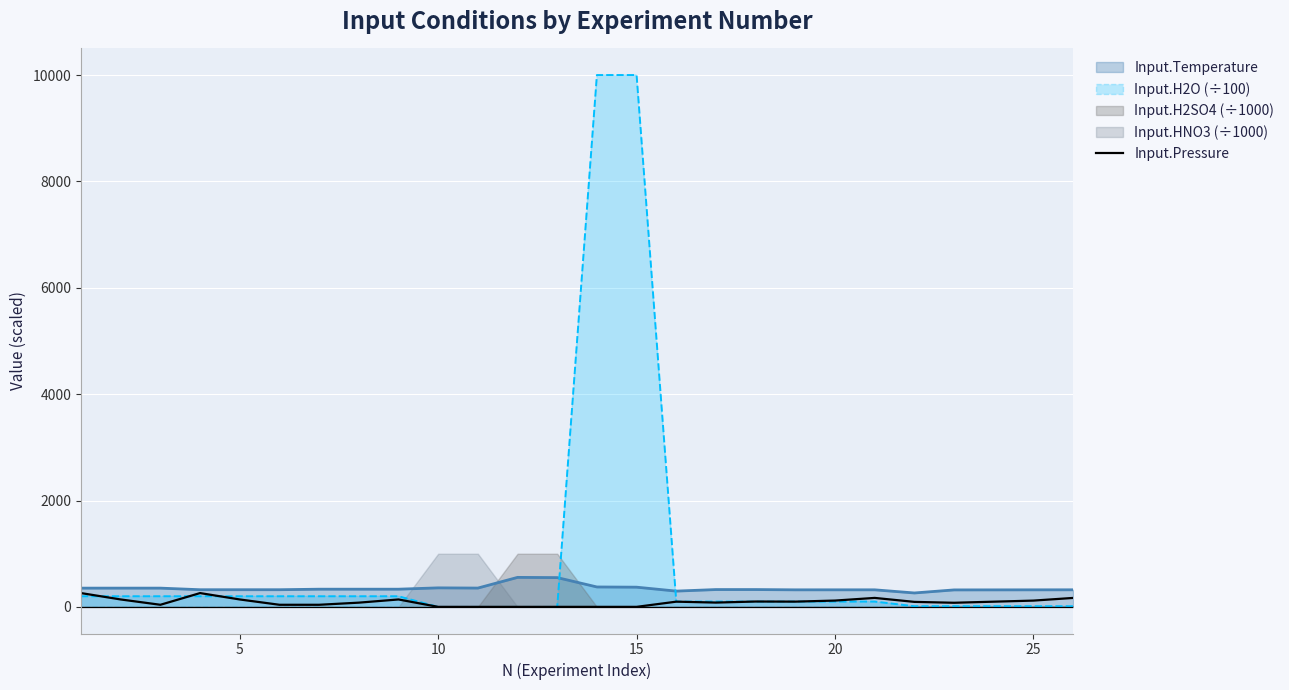

After their last crossing, which series has the higher values: Input.H2O (÷100) or Input.Temperature?

Input.Temperature